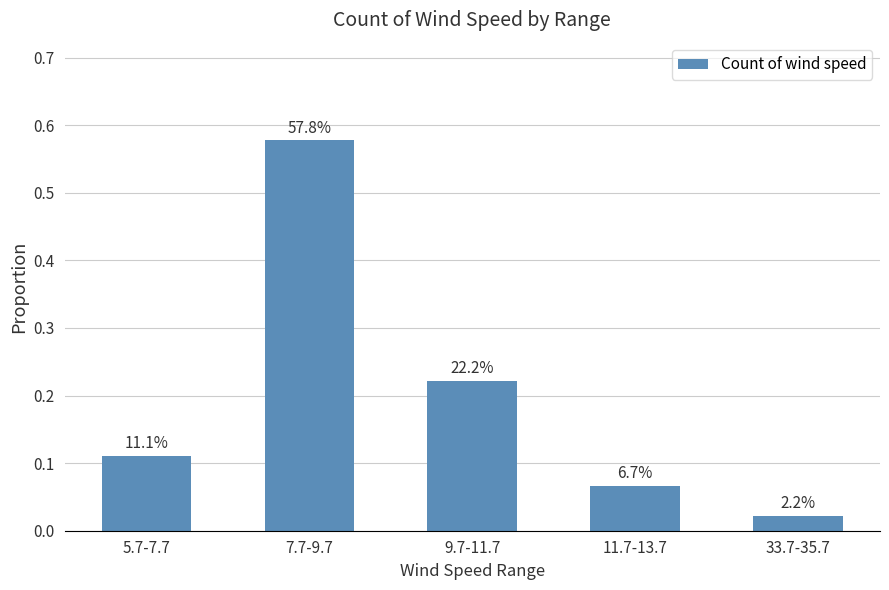

Reading left to right, extract all data points from this chart.

5.7-7.7=0.1	7.7-9.7=0.6	9.7-11.7=0.2	11.7-13.7=0.1	33.7-35.7=0.0